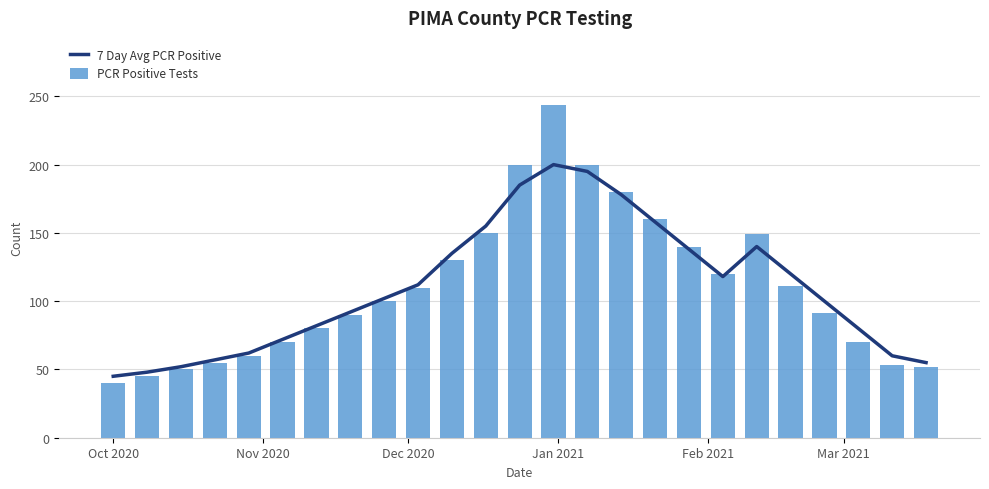

What is the difference between the maximum and minimum values in the PCR Positive Tests series?

204